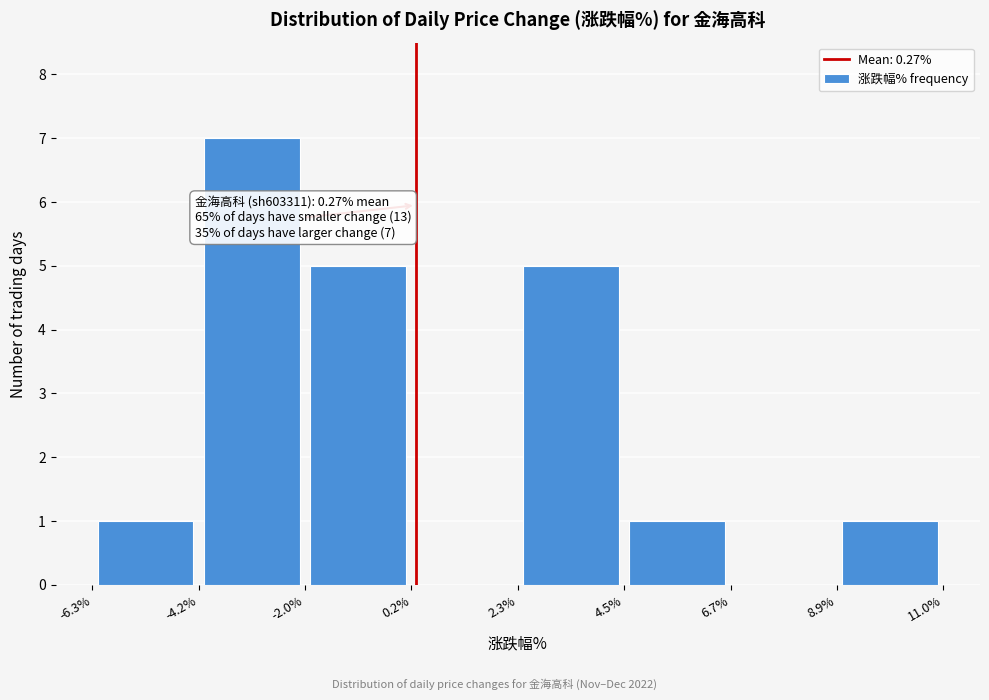

Over which range of the x-axis is the bar tallest?

-4.2% to -2.0%